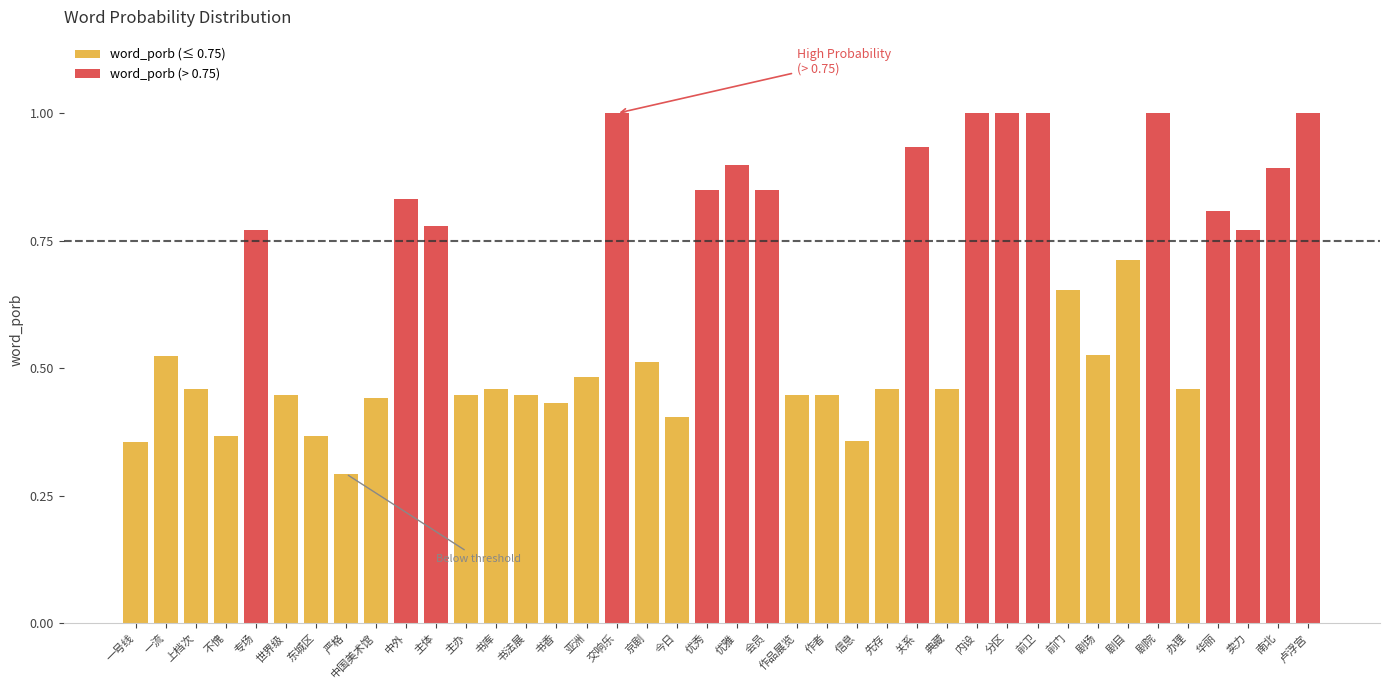

The value of word_porb (≤ 0.75) at 京剧 is 0.2. True or false?

False